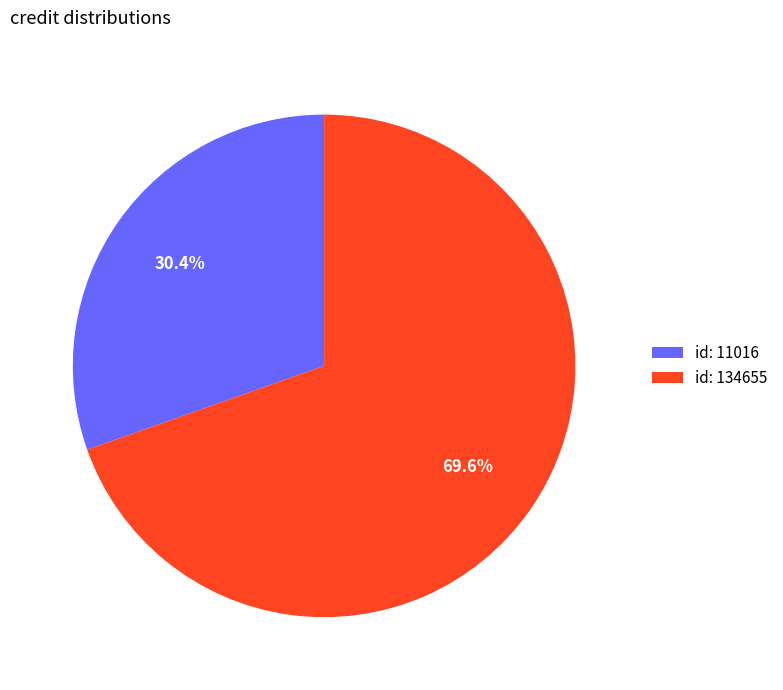

Between id: 134655 and id: 11016, which is larger?

id: 134655